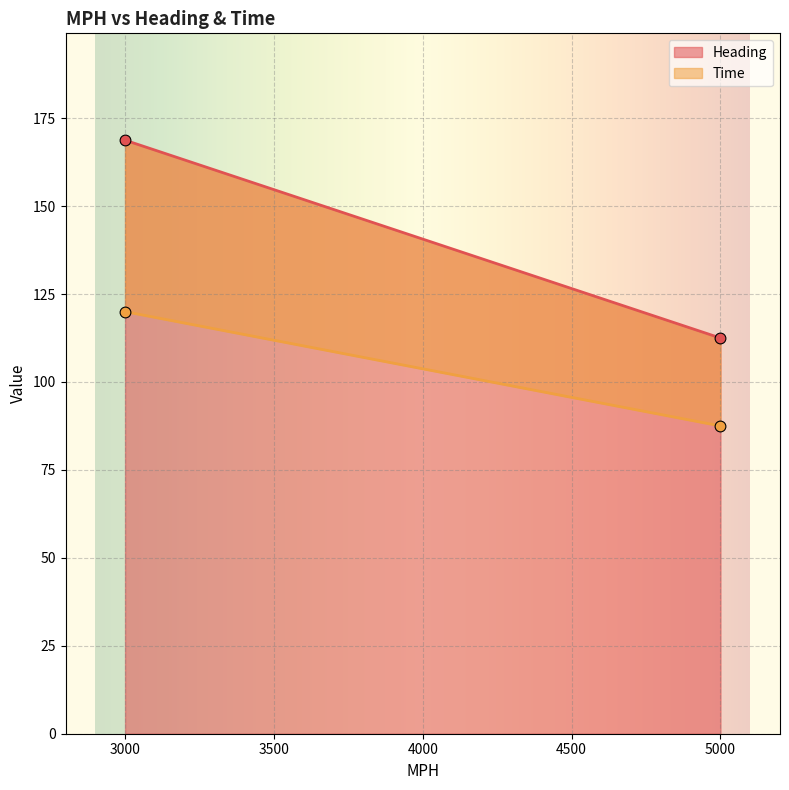

At which category is the sum across all series the highest?

3000